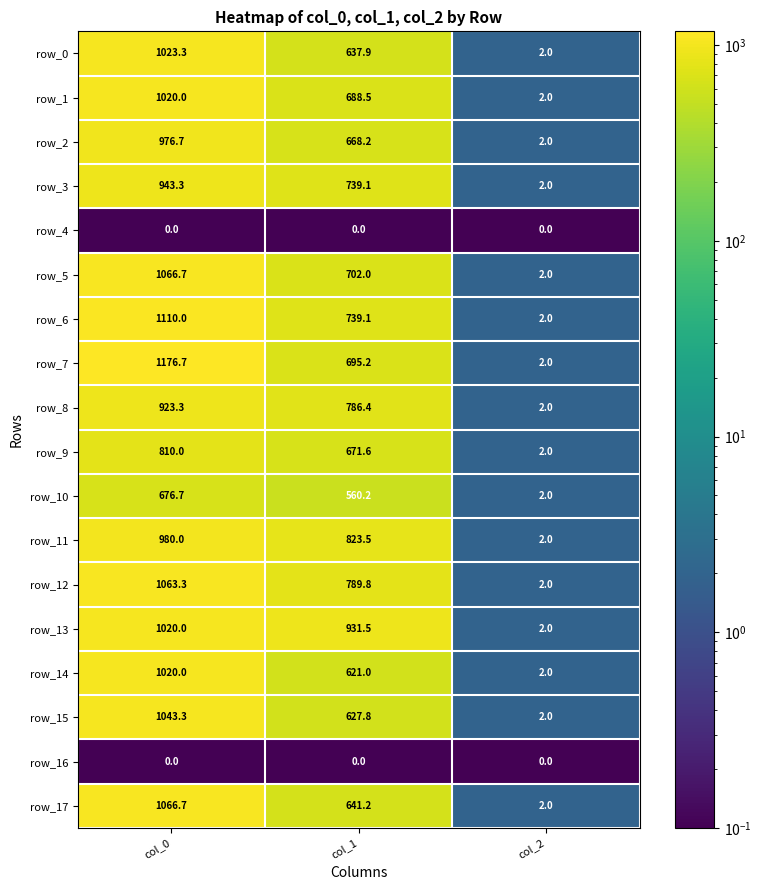

Count the number of categories in the chart.

3